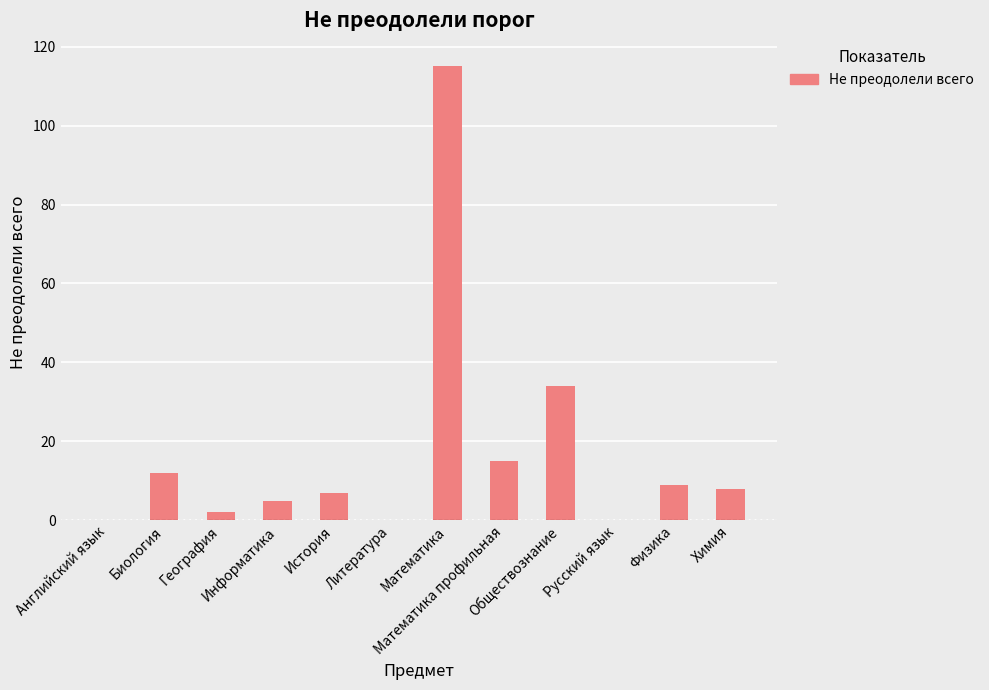

What is the maximum value shown in the chart?

115